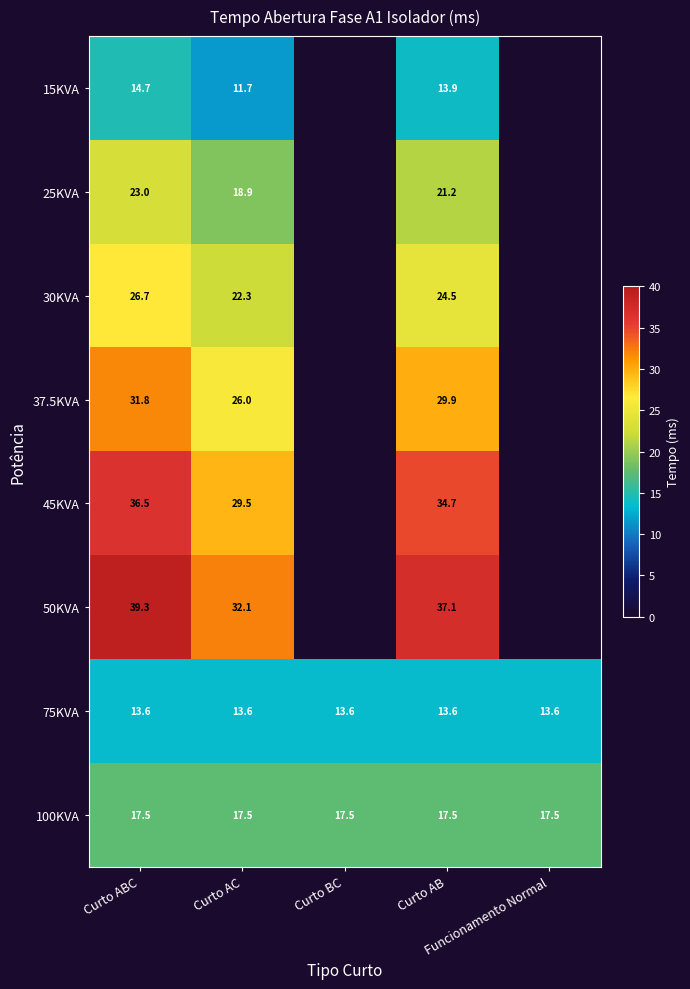

What is the lowest value of the 25KVA series?

18.9